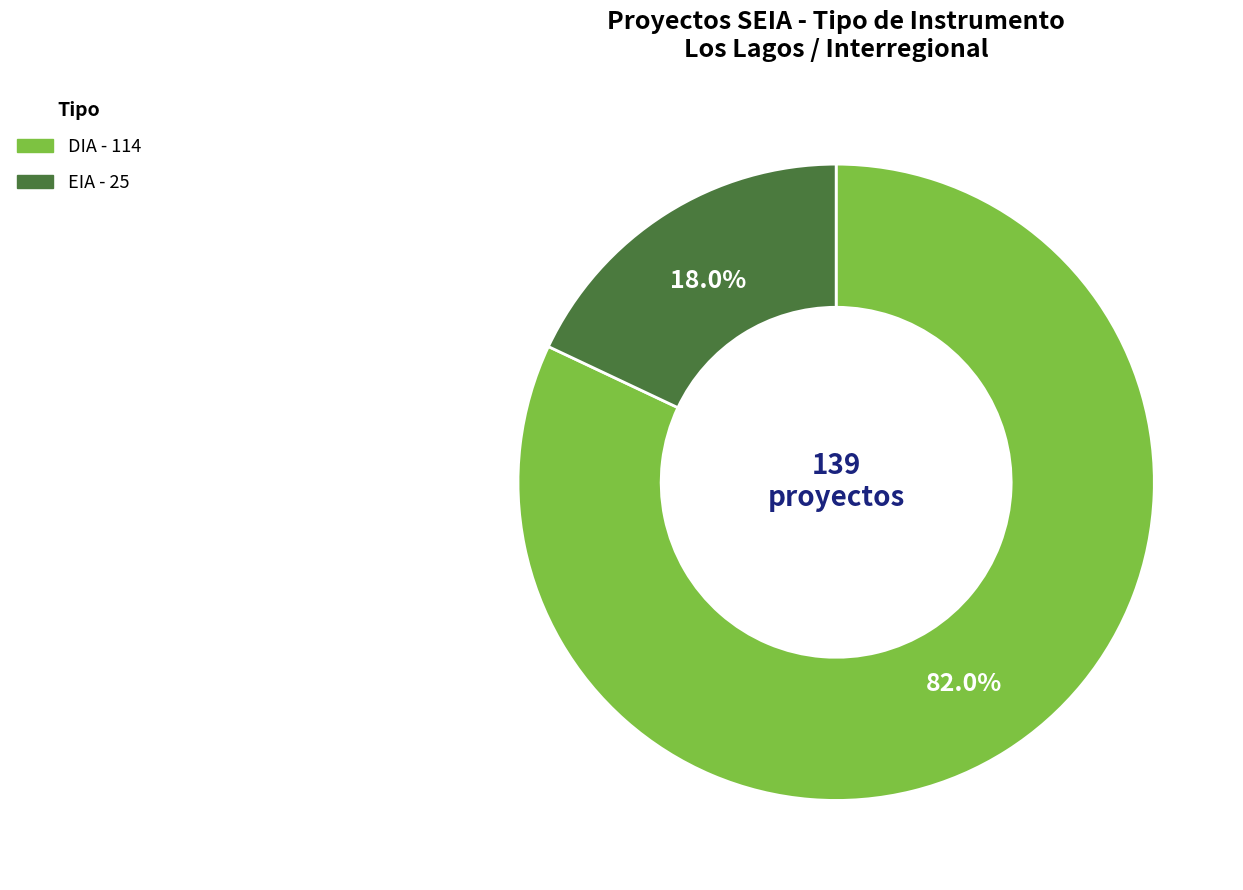

Which category accounts for the majority?

DIA